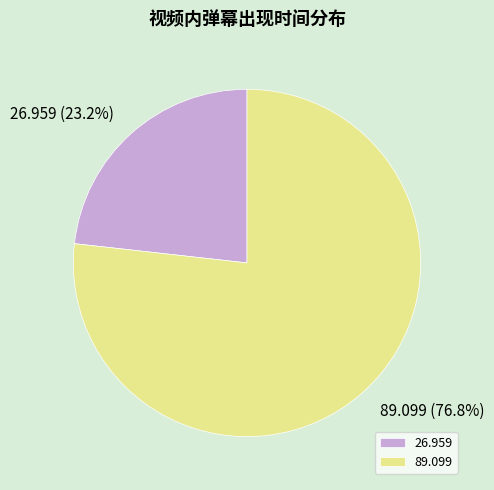

Which slice is the smallest?

26.959